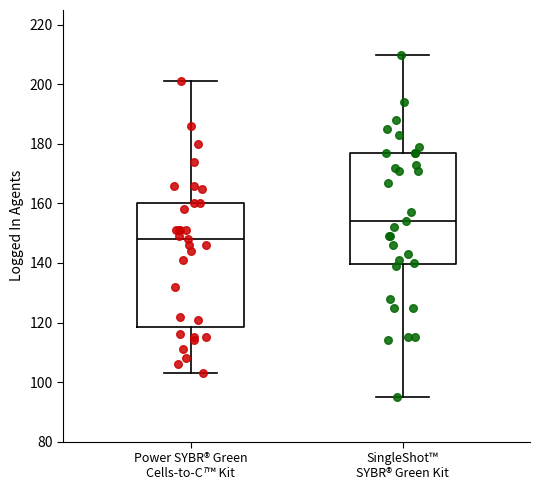

Where does the median line of the box for SingleShot™ SYBR® Green Kit sit on the y-axis? The values are not printed on the chart, so give them approximately, as read against the axis.

154